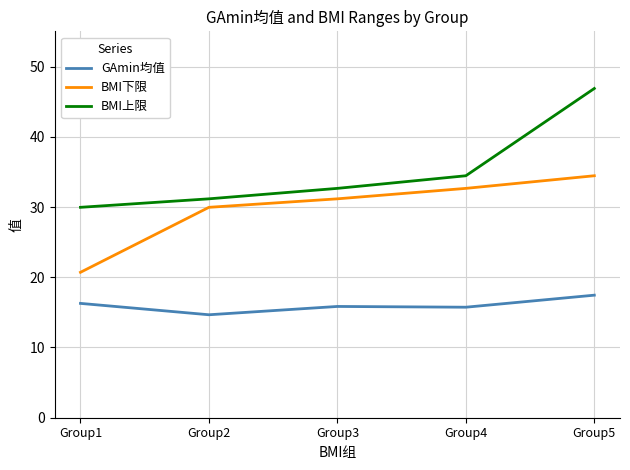

Between Group3 and Group5, which series saw the biggest shift?

BMI上限